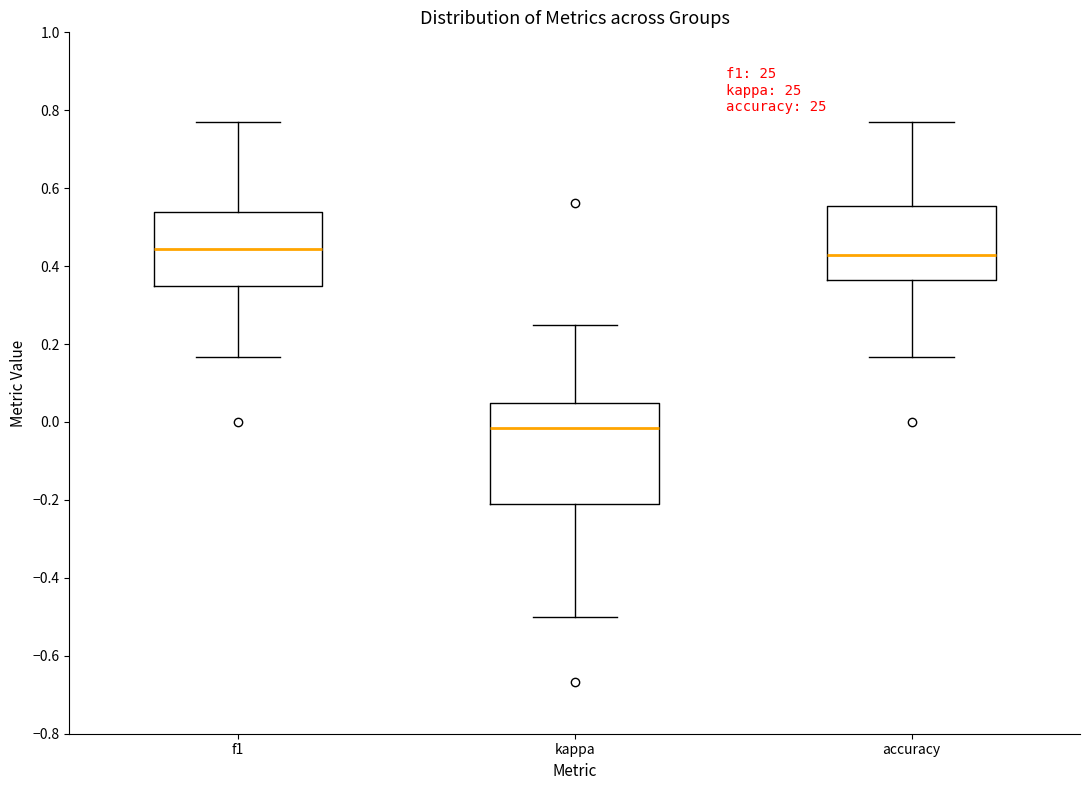

Where is the upper edge of the box for accuracy on the y-axis? The values are not printed on the chart, so give them approximately, as read against the axis.

0.56